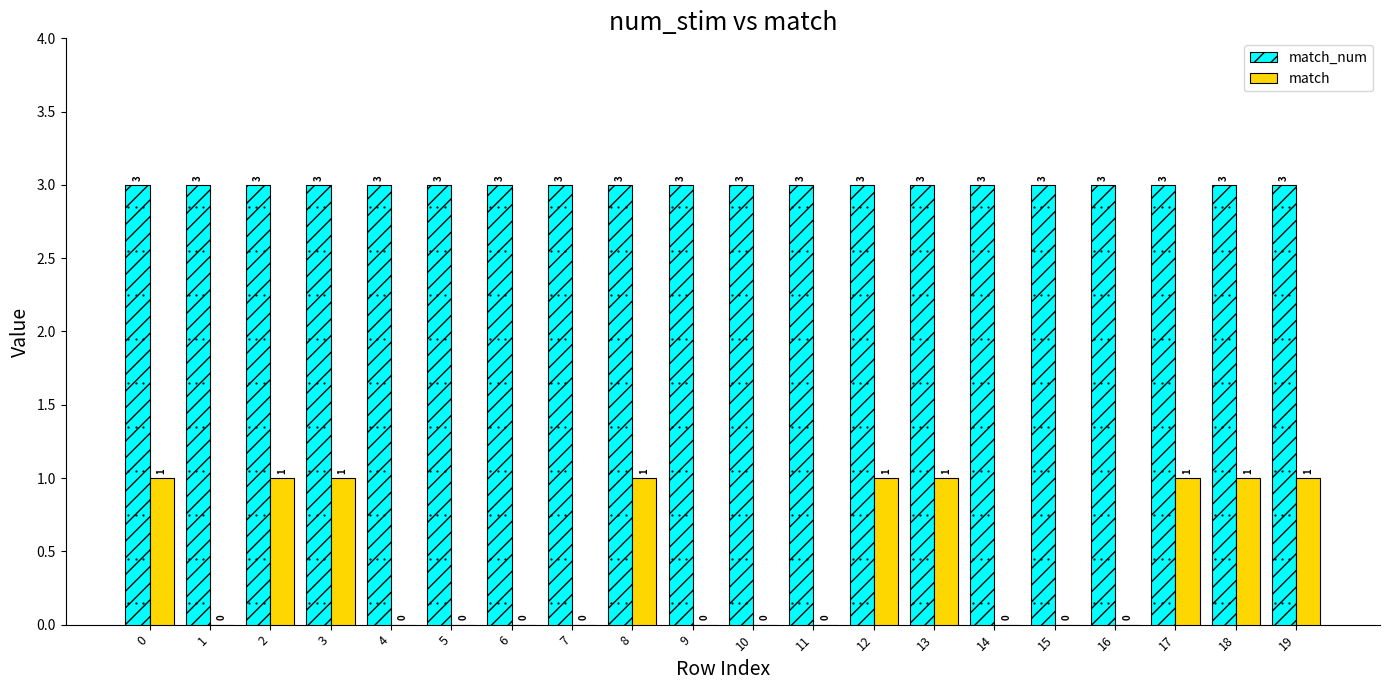

How many match values are between 0 and 1?

20